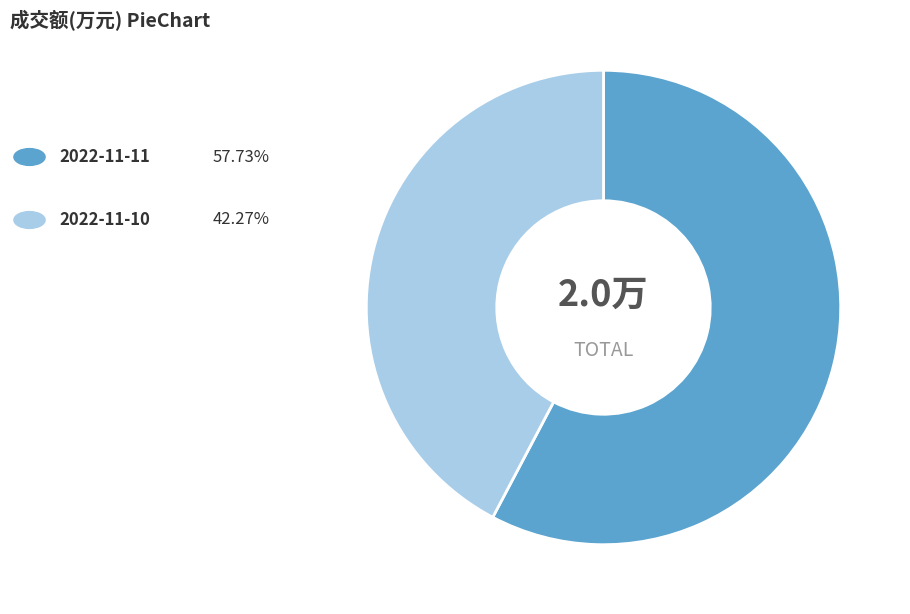

Does any single category account for the majority?

Yes